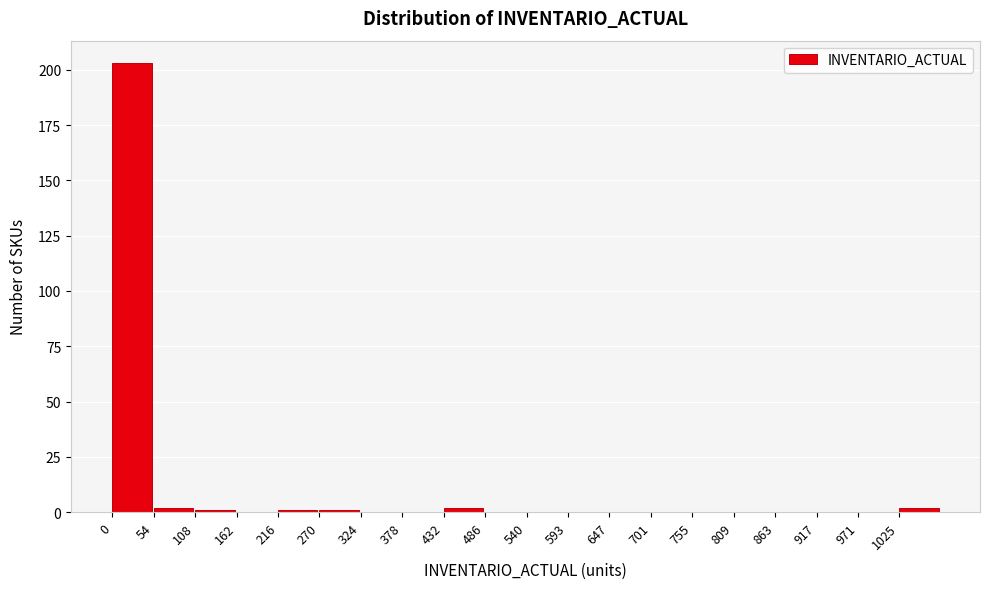

How tall is the bar that spans 0 to 50 on the x-axis? Neither the bar edges nor the heights are printed on the chart, so give them approximately, as read against the axes.

205